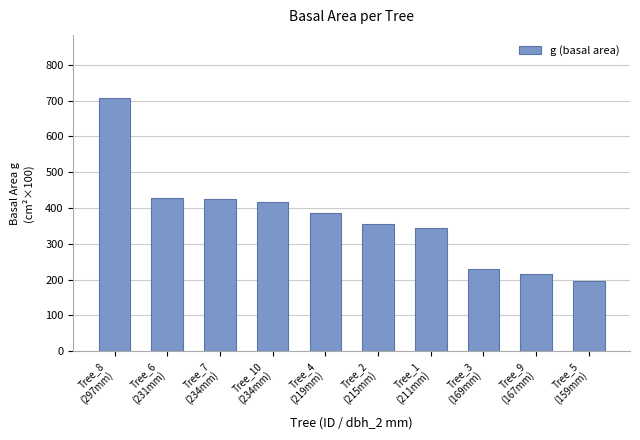

Reading right to left, transcribe all the data shown in this chart.

197.3	215.1	231.0	343.1	354.7	387.1	417.3	424.6	428.2	706.9